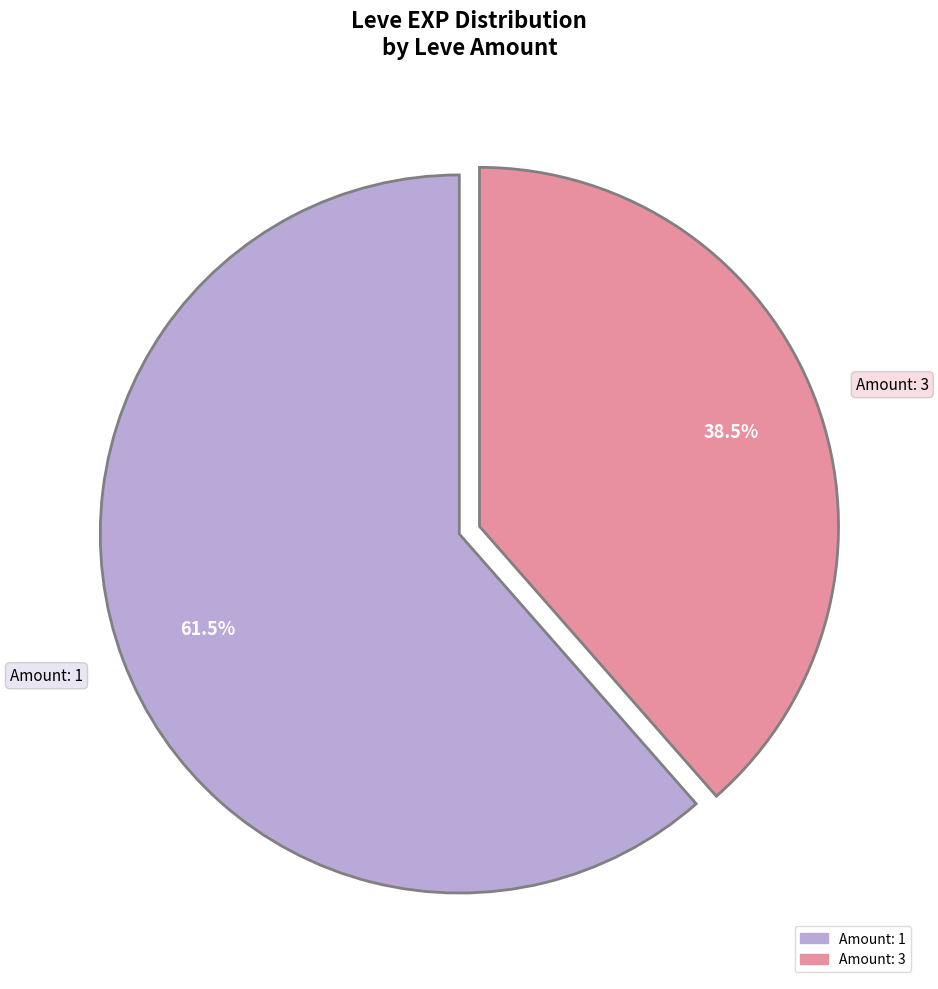

Is there a majority slice in this chart?

Yes